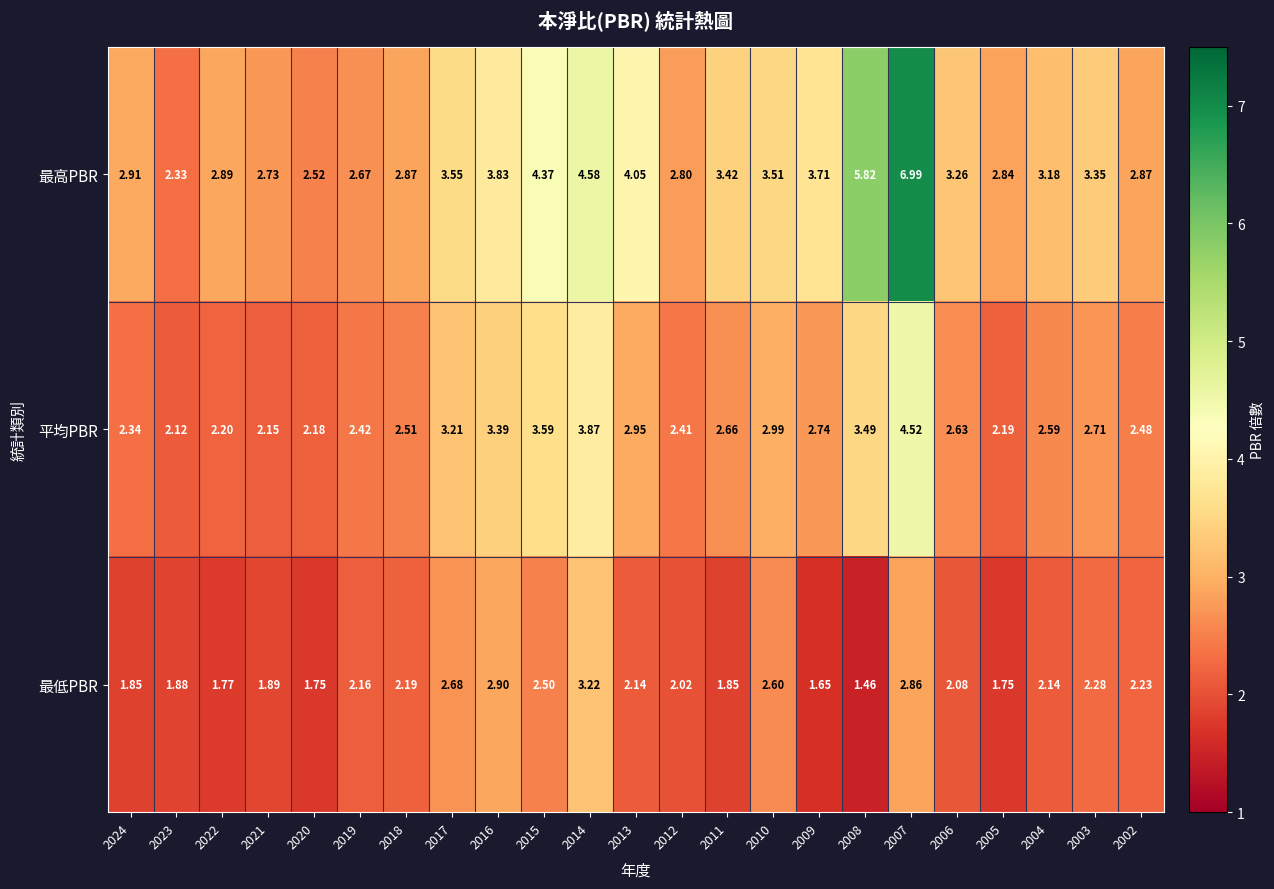

Which series has the largest total across all categories?

最高PBR